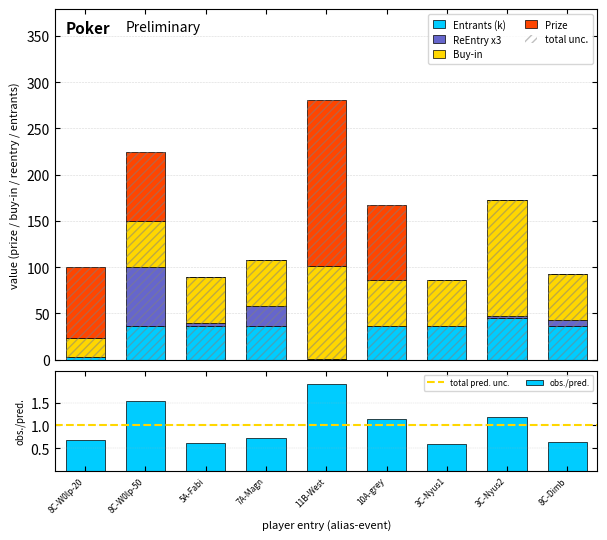

What is the value of the Prize bar at the 2nd from the left?

77.3